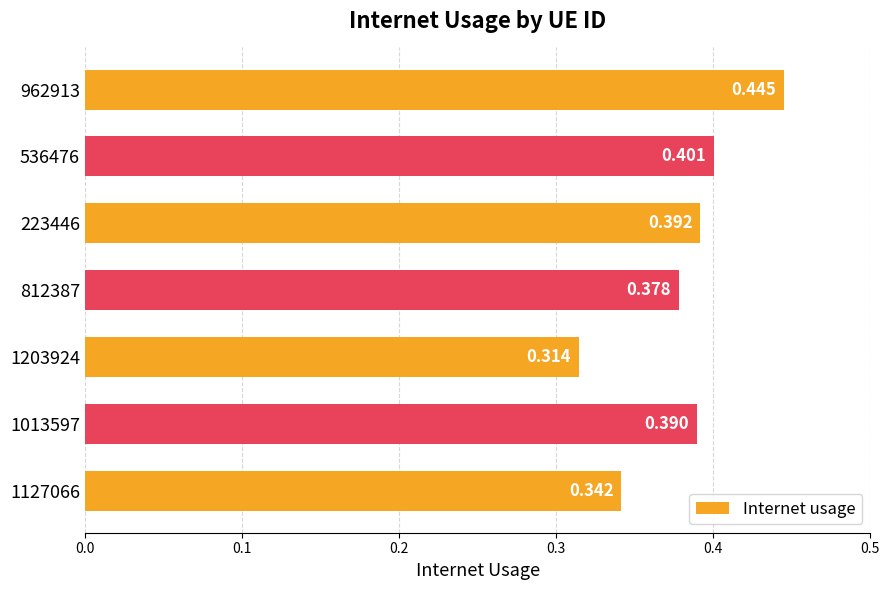

Rank the categories by value from lowest to highest.

1203924, 1127066, 812387, 1013597, 223446, 536476, 962913